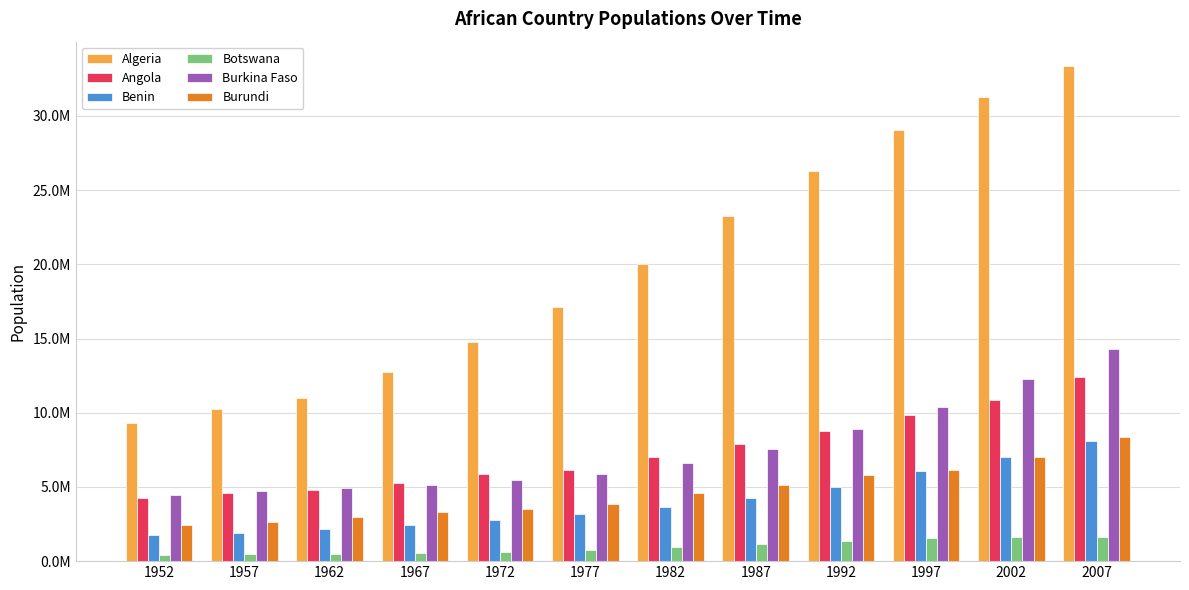

List the series in order of their peak value, lowest first.

Botswana, Benin, Burundi, Angola, Burkina Faso, Algeria